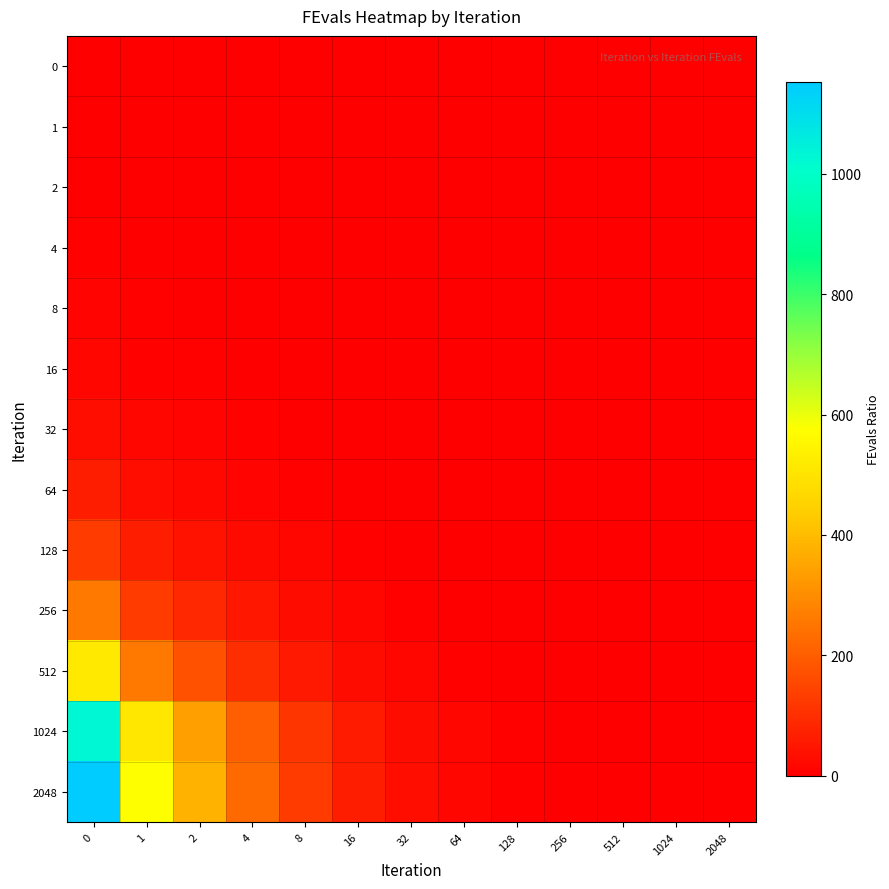

Reading left to right, list all the values displayed in this chart.

0: 0=1.0	1=0.5	2=0.3	4=0.2	8=0.1	16=0.1	32=0.0	64=0.0	128=0.0	256=0.0	512=0.0	1024=0.0	2048=0.0
1: 0=2.0	1=1.0	2=0.7	4=0.4	8=0.2	16=0.1	32=0.1	64=0.0	128=0.0	256=0.0	512=0.0	1024=0.0	2048=0.0
2: 0=3.0	1=1.5	2=1.0	4=0.6	8=0.3	16=0.2	32=0.1	64=0.0	128=0.0	256=0.0	512=0.0	1024=0.0	2048=0.0
4: 0=5.0	1=2.5	2=1.7	4=1.0	8=0.6	16=0.3	32=0.2	64=0.1	128=0.0	256=0.0	512=0.0	1024=0.0	2048=0.0
8: 0=9.1	1=4.5	2=3.0	4=1.8	8=1.0	16=0.5	32=0.3	64=0.1	128=0.1	256=0.0	512=0.0	1024=0.0	2048=0.0
16: 0=17.1	1=8.5	2=5.7	4=3.4	8=1.9	16=1.0	32=0.5	64=0.3	128=0.1	256=0.1	512=0.0	1024=0.0	2048=0.0
32: 0=33.2	1=16.5	2=11.0	4=6.6	8=3.7	16=1.9	32=1.0	64=0.5	128=0.3	256=0.1	512=0.1	1024=0.0	2048=0.0
64: 0=65.4	1=32.5	2=21.7	4=13.0	8=7.2	16=3.8	32=2.0	64=1.0	128=0.5	256=0.3	512=0.1	1024=0.1	2048=0.1
128: 0=129.8	1=64.6	2=43.0	4=25.8	8=14.3	16=7.6	32=3.9	64=2.0	128=1.0	256=0.5	512=0.3	1024=0.1	2048=0.1
256: 0=258.4	1=128.6	2=85.7	4=51.4	8=28.6	16=15.1	32=7.8	64=4.0	128=2.0	256=1.0	512=0.5	1024=0.3	2048=0.2
512: 0=515.7	1=256.6	2=171.1	4=102.6	8=57.0	16=30.1	32=15.5	64=7.9	128=4.0	256=2.0	512=1.0	1024=0.5	2048=0.4
1024: 0=1030.3	1=512.6	2=341.7	4=205.0	8=113.8	16=60.2	32=31.0	64=15.8	128=7.9	256=4.0	512=2.0	1024=1.0	2048=0.9
2048: 0=1151.9	1=573.1	2=382.1	4=229.2	8=127.3	16=67.3	32=34.7	64=17.6	128=8.9	256=4.5	512=2.2	1024=1.1	2048=1.0